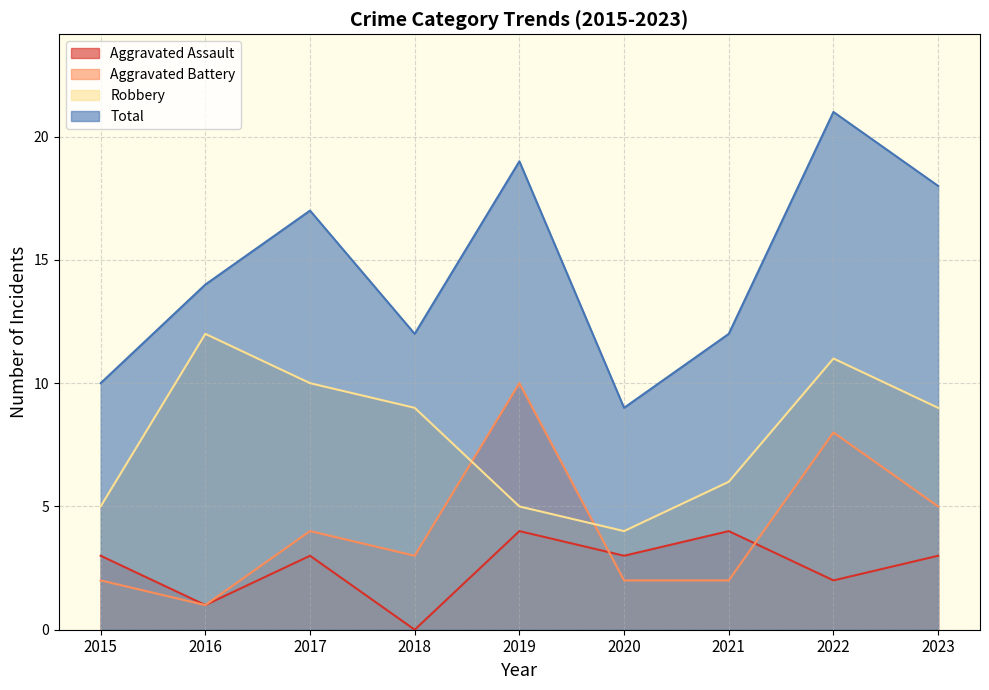

Reading right to left, what are all the values shown in this chart?

Aggravated Assault: 2023=3	2022=2	2021=4	2020=3	2019=4	2018=0	2017=3	2016=1	2015=3
Aggravated Battery: 2023=5	2022=8	2021=2	2020=2	2019=10	2018=3	2017=4	2016=1	2015=2
Robbery: 2023=9	2022=11	2021=6	2020=4	2019=5	2018=9	2017=10	2016=12	2015=5
Total: 2023=18	2022=21	2021=12	2020=9	2019=19	2018=12	2017=17	2016=14	2015=10